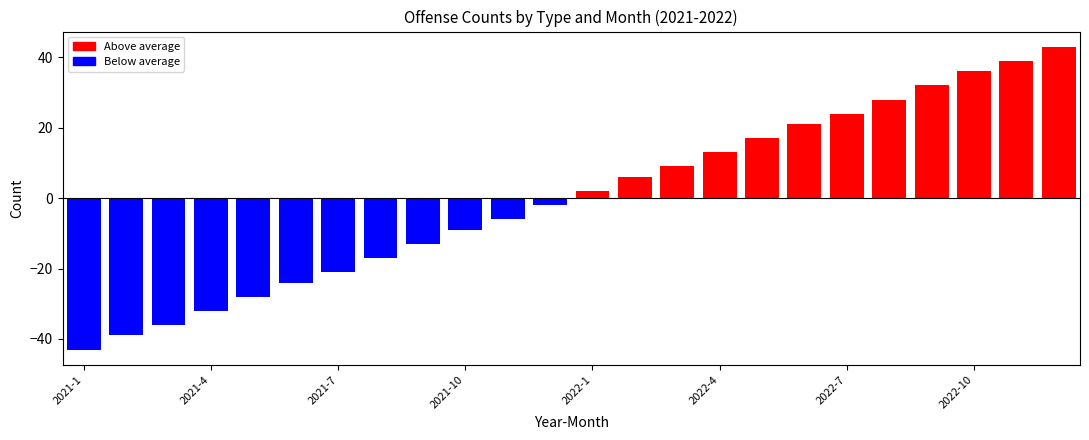

How many values are below zero?

12